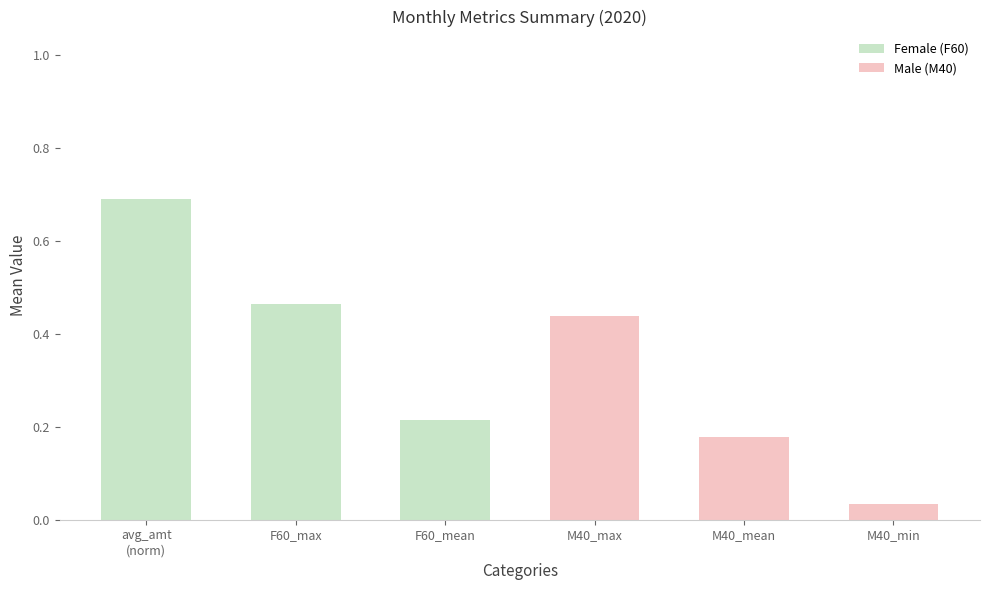

True or false: Male (M40) has a value of 0.7 at M40_max.

False